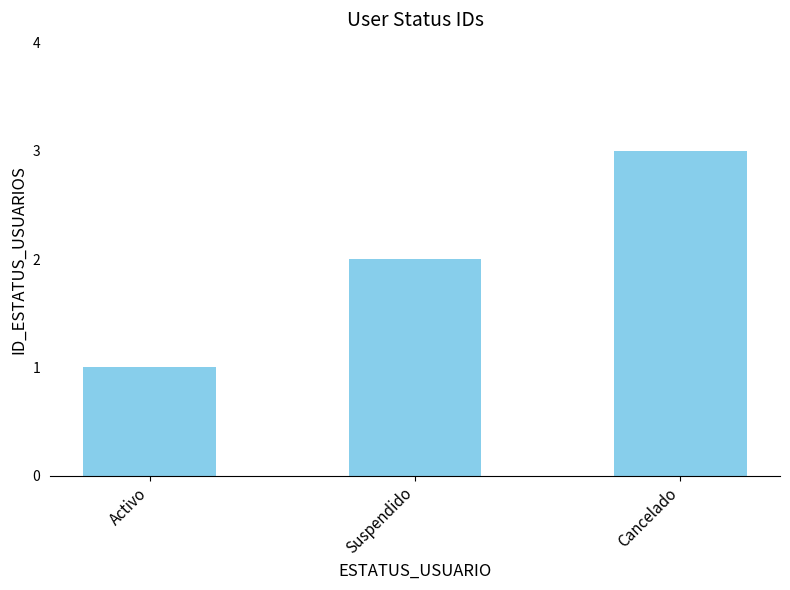

Count the values in the range 1 to 3.

3